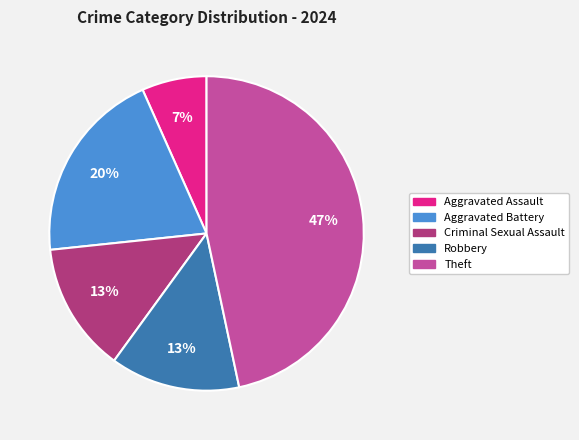

Is there any slice that represents more than half of the pie?

No